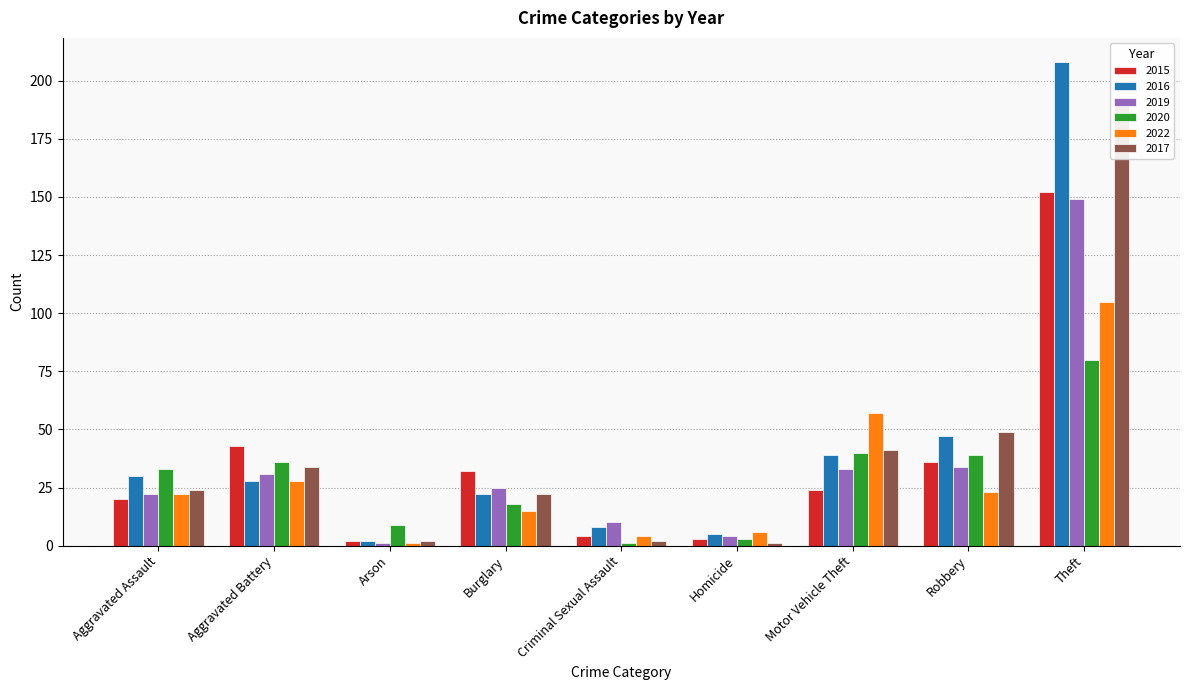

What is the difference between the maximum and minimum values in the 2020 series?

79